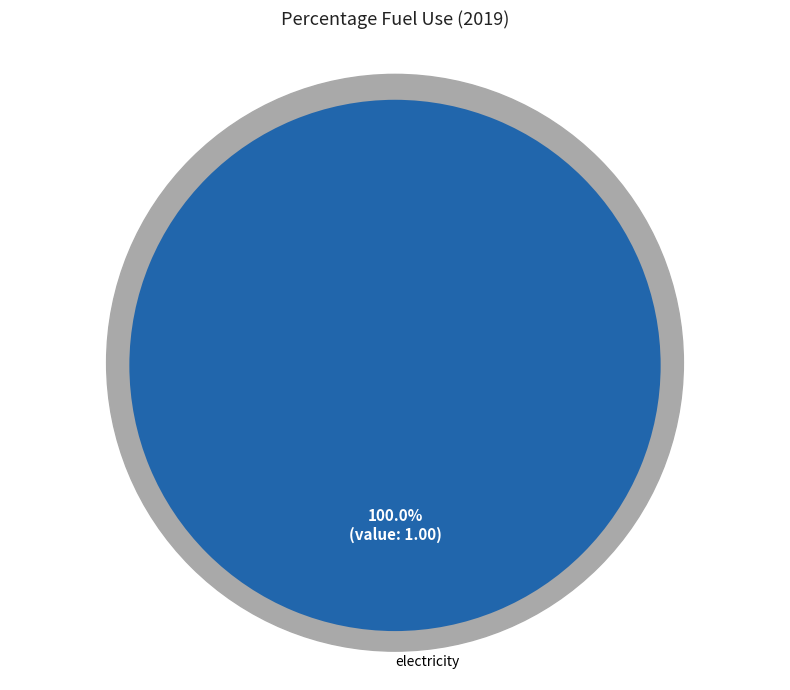

Is it true that LPG propane or butane is 7% of the pie?

False